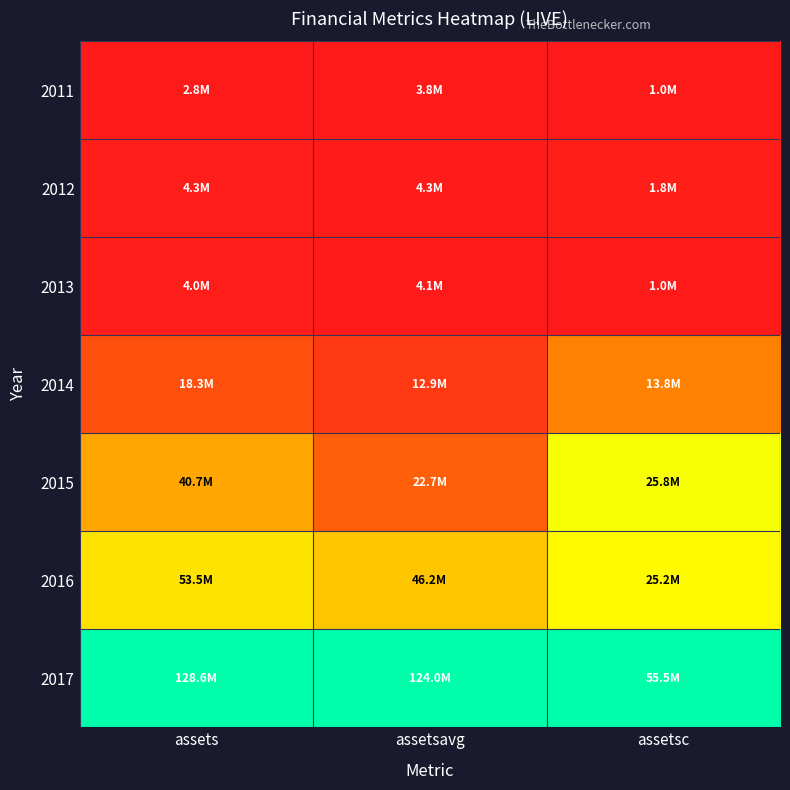

What is the spread (max minus min) of values at assetsavg?

1.0